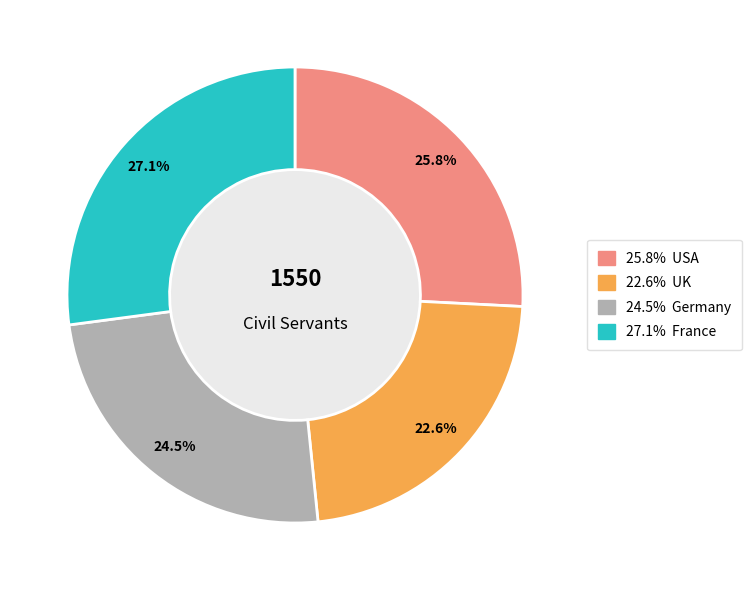

Is there any slice that represents more than half of the pie?

No